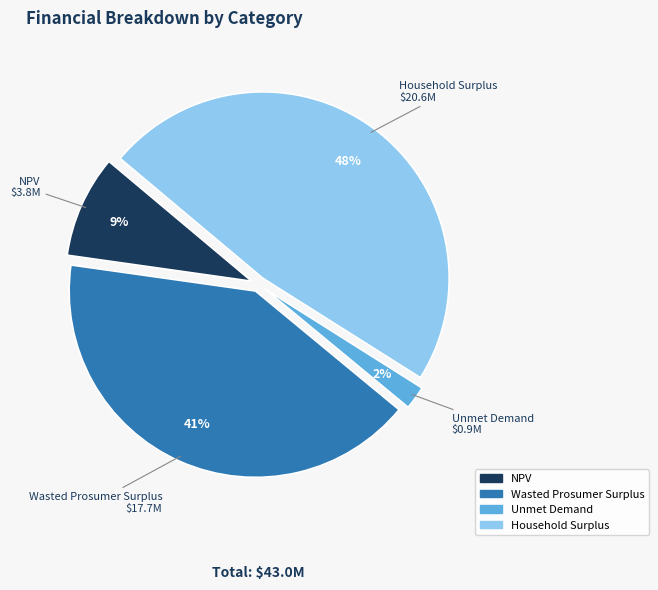

Combined, do Household Surplus and Wasted Prosumer Surplus account for over 50%?

Yes